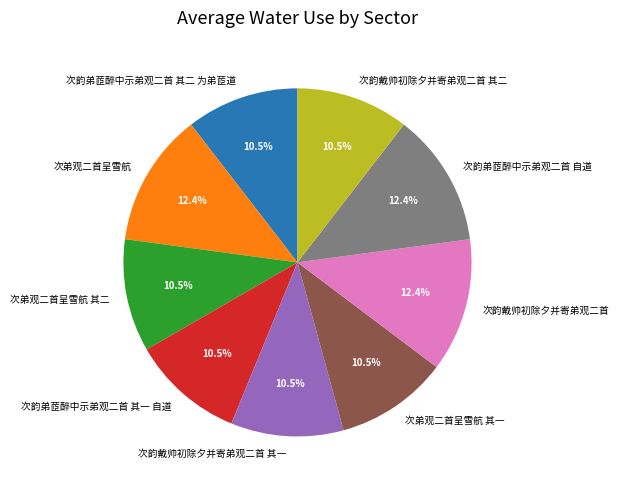

Is it true that 次韵戴帅初除夕并寄弟观二首 is 12% of the pie?

True